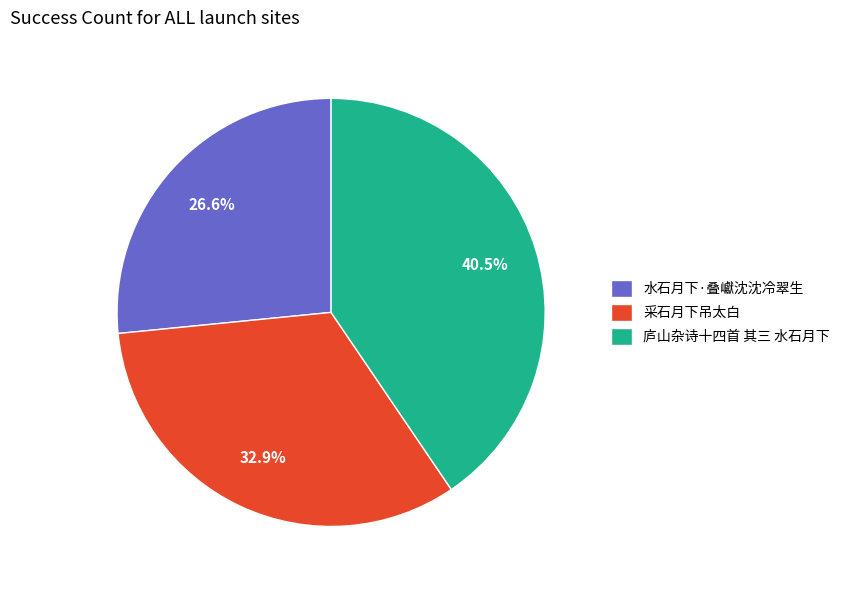

What is the largest slice in the pie chart?

庐山杂诗十四首 其三 水石月下